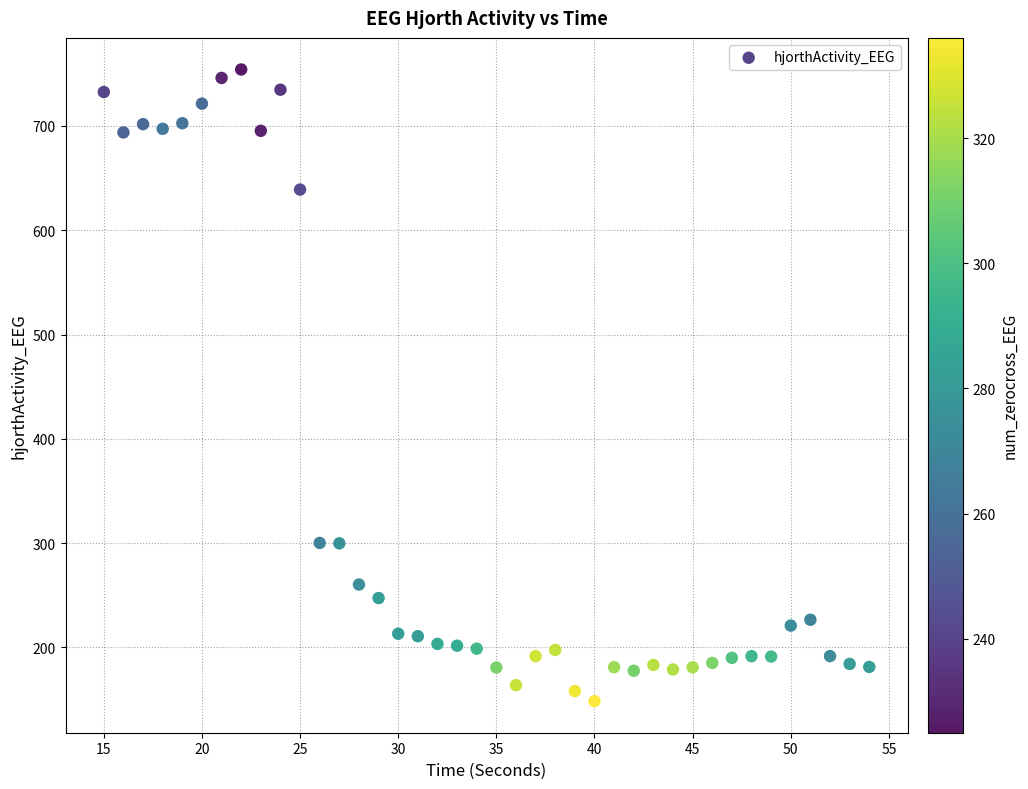

What is the range of Y values (max minus min)?

605.7